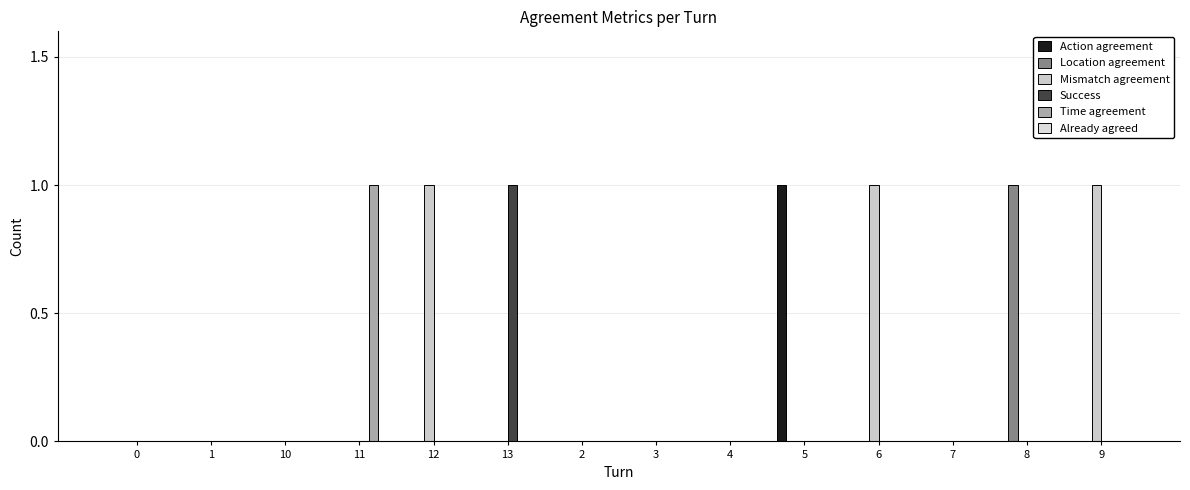

Are the bars grouped side by side (vs. stacked)?

Yes